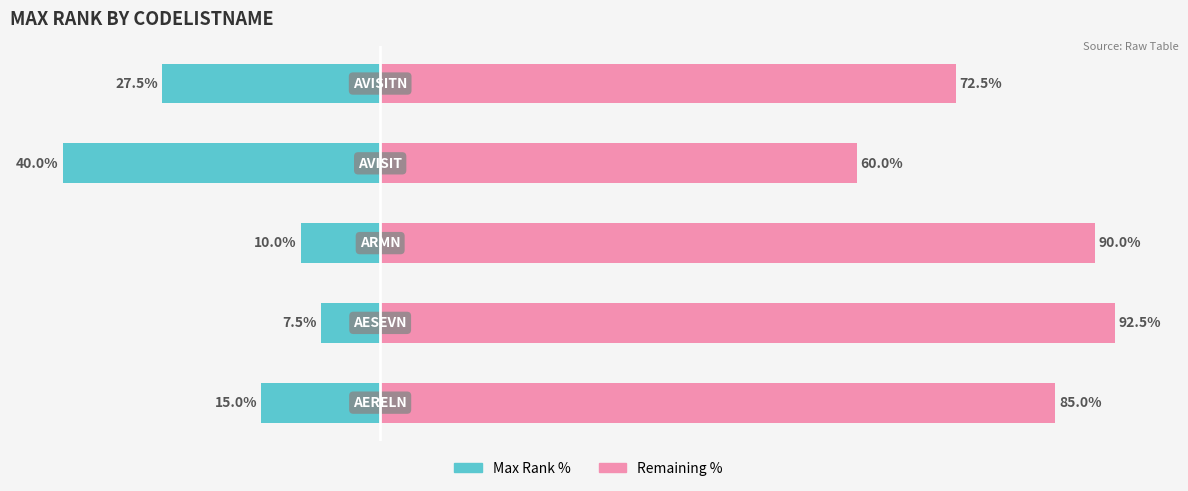

List the series in order of their overall mean, highest first.

Remaining %, Max Rank %